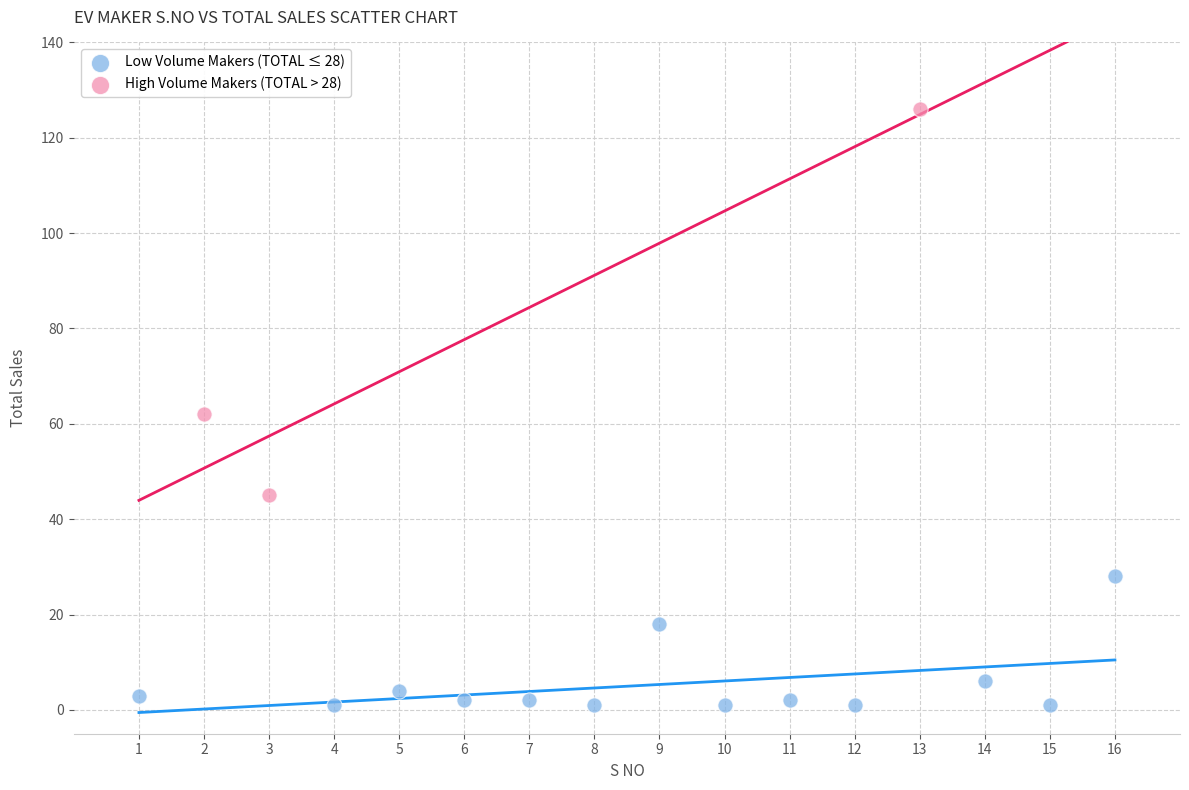

Which series contains the lowest Y value?

Low Volume Makers (TOTAL ≤ 28)